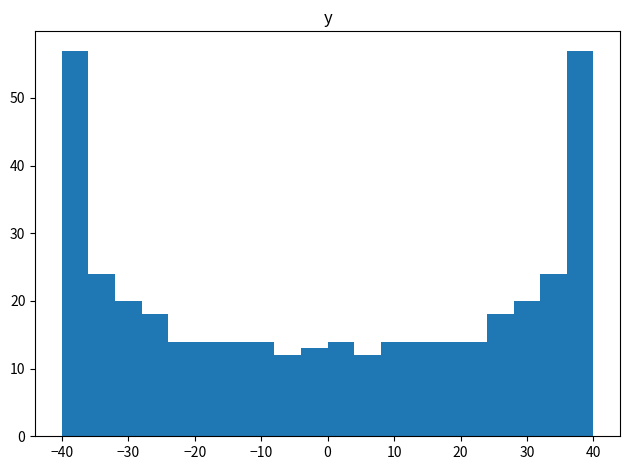

What is the height of the bar covering -8 to -4 on the x-axis? The values are not printed on the chart, so give them approximately, as read against the axis.

12